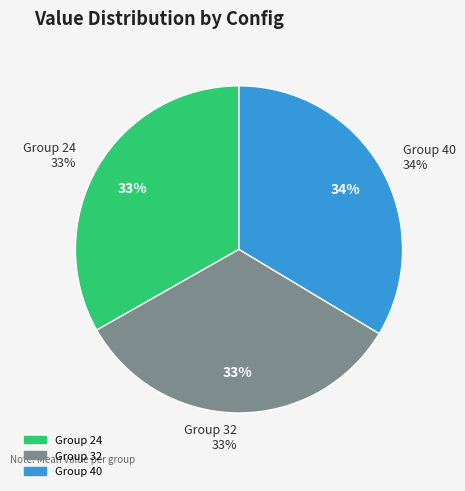

To the nearest percent, what is the difference between the largest and smallest slice percentages?

1%